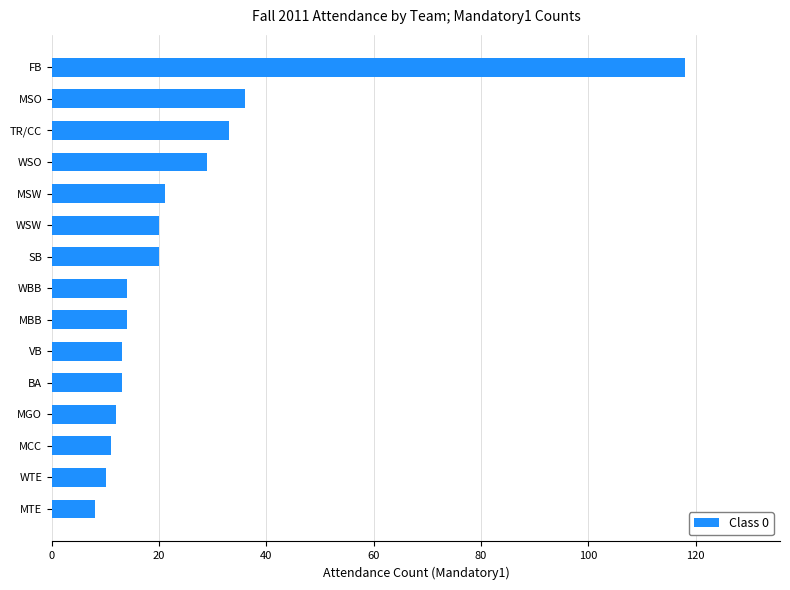

How many categories are shown in the chart?

15